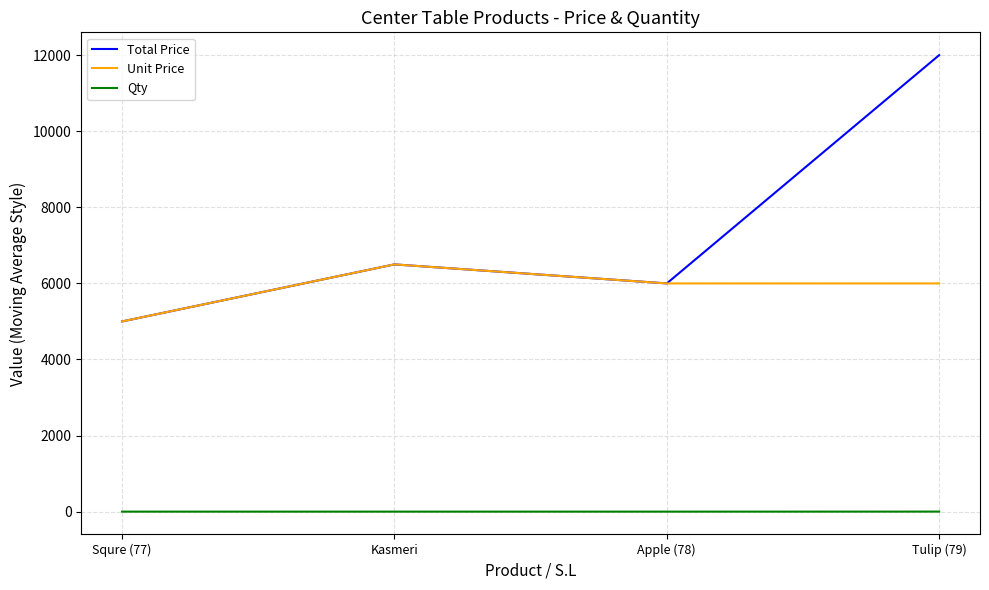

Which category has the lowest value in the Total Price series?

Squre (77)